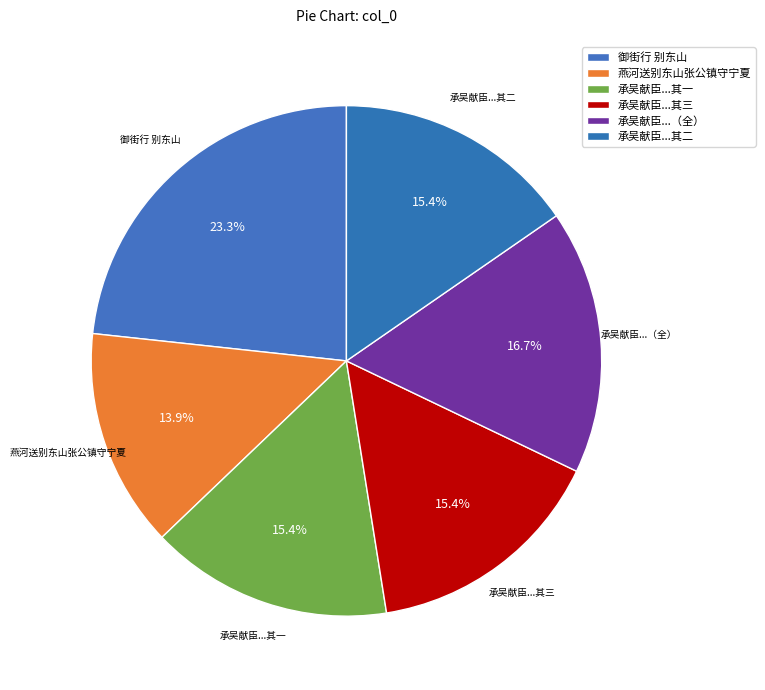

Count the number of slices in the pie.

6